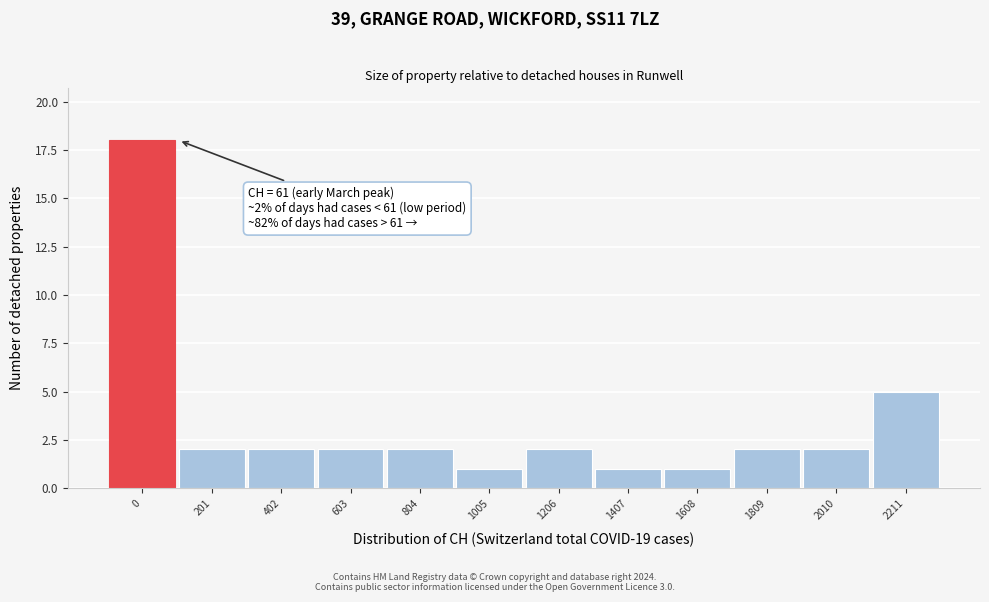

Reading left to right, what are all the values shown in this chart?

0=18	201=2	402=2	603=2	804=2	1005=1	1206=2	1407=1	1608=1	1809=2	2010=2	2211=5